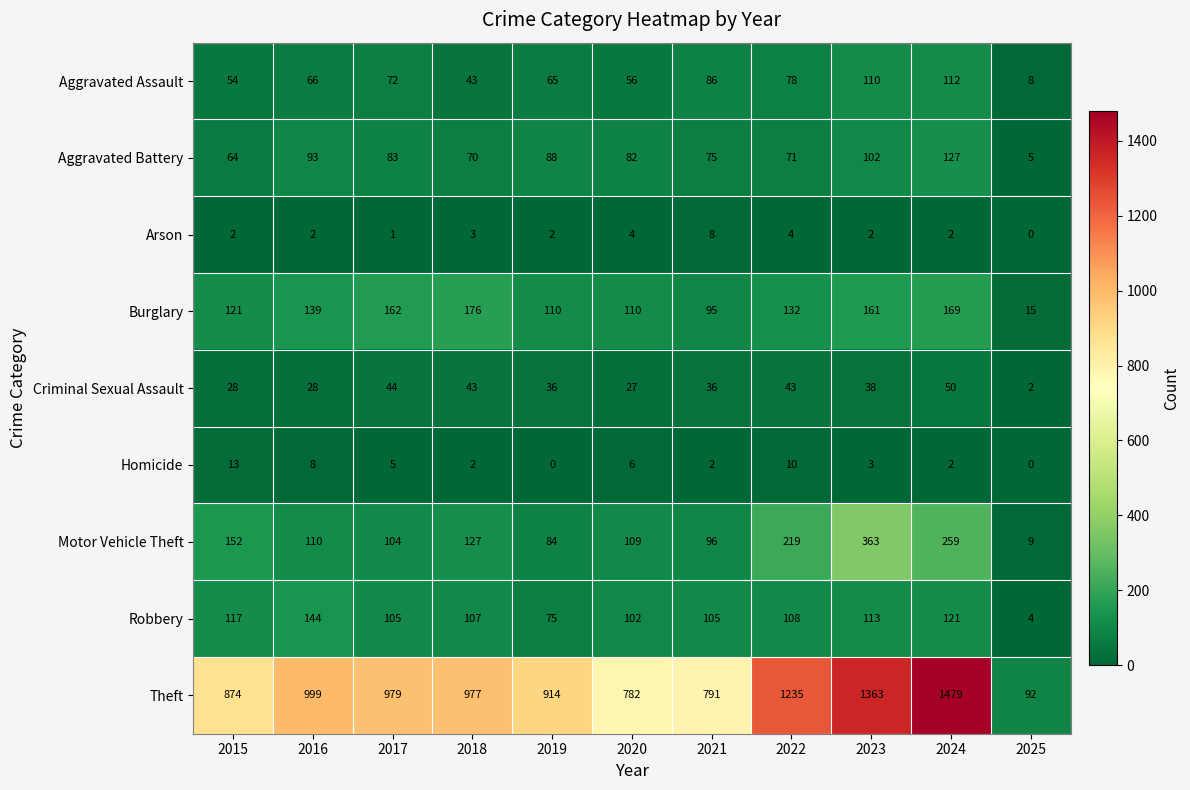

Which series has the largest total across all categories?

Theft